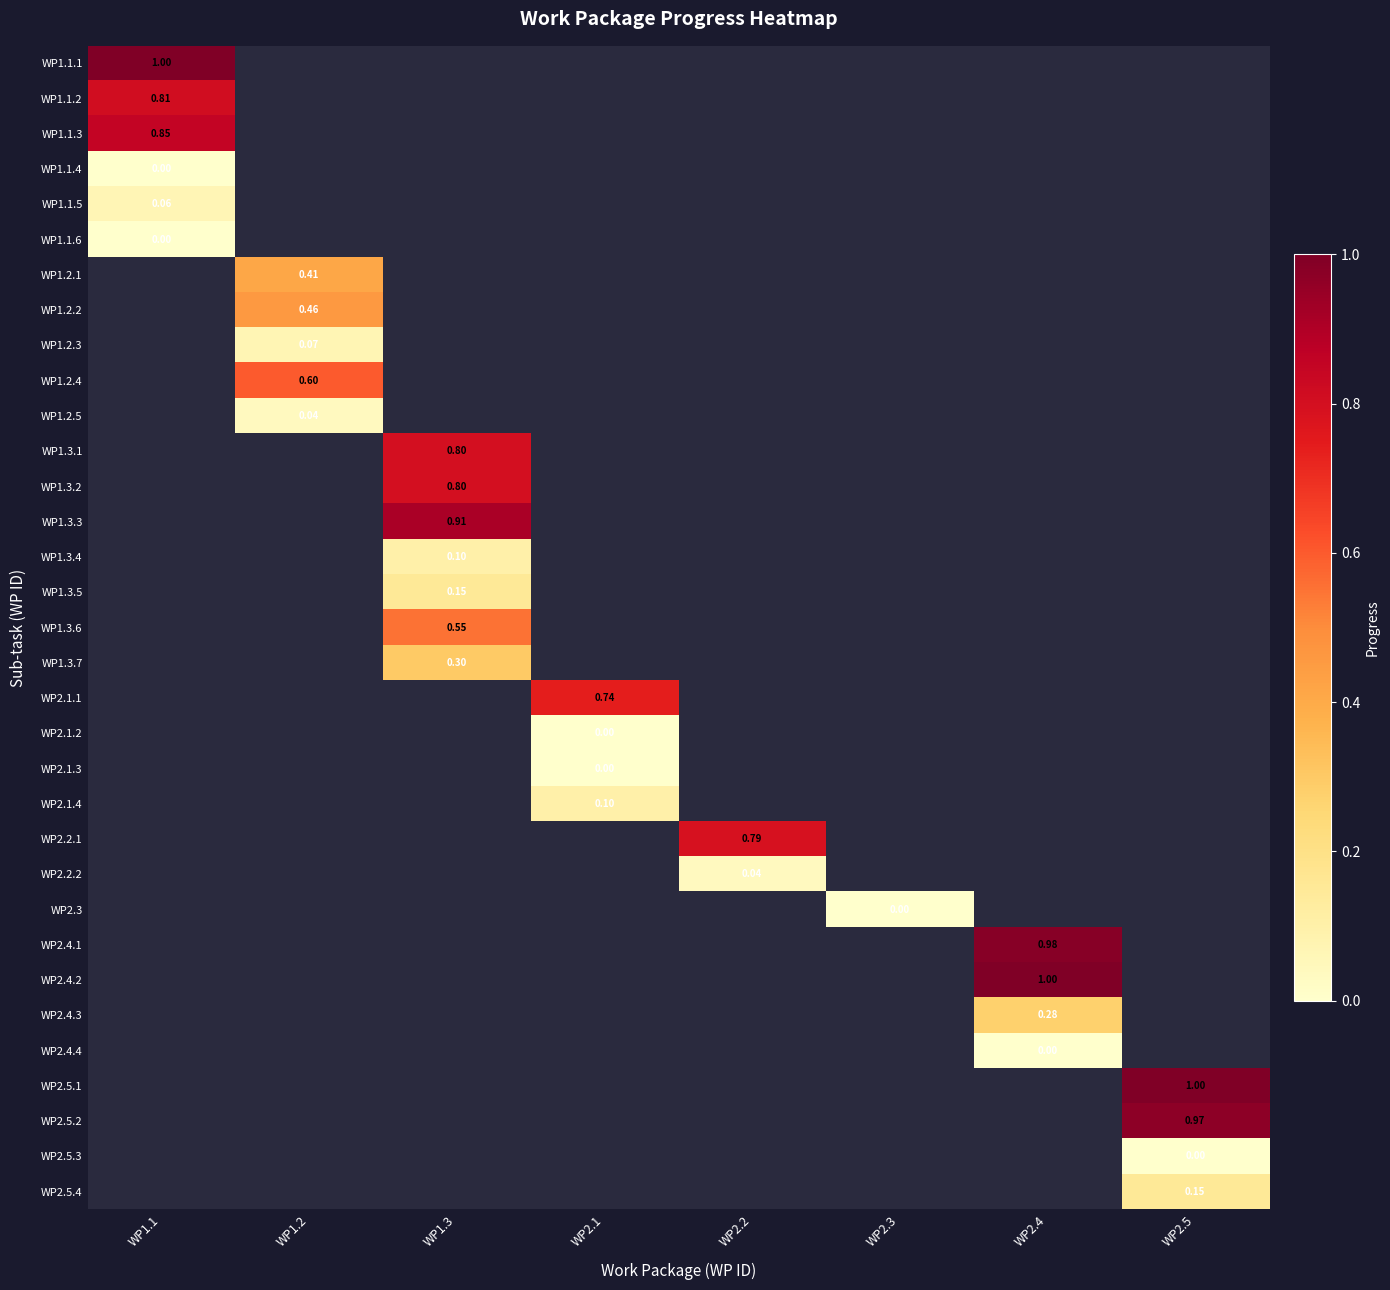

Which series has the largest range (max minus min)?

WP1.1.1